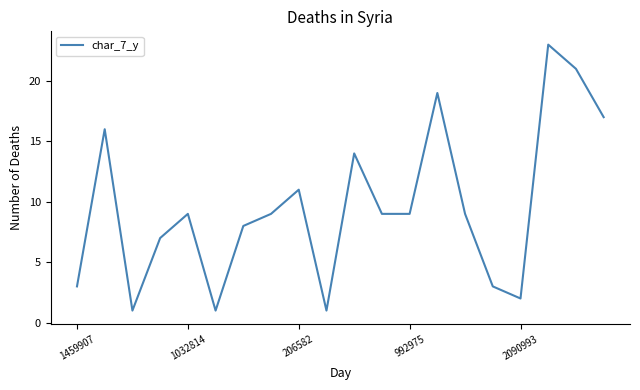

What is the greatest value displayed?

23